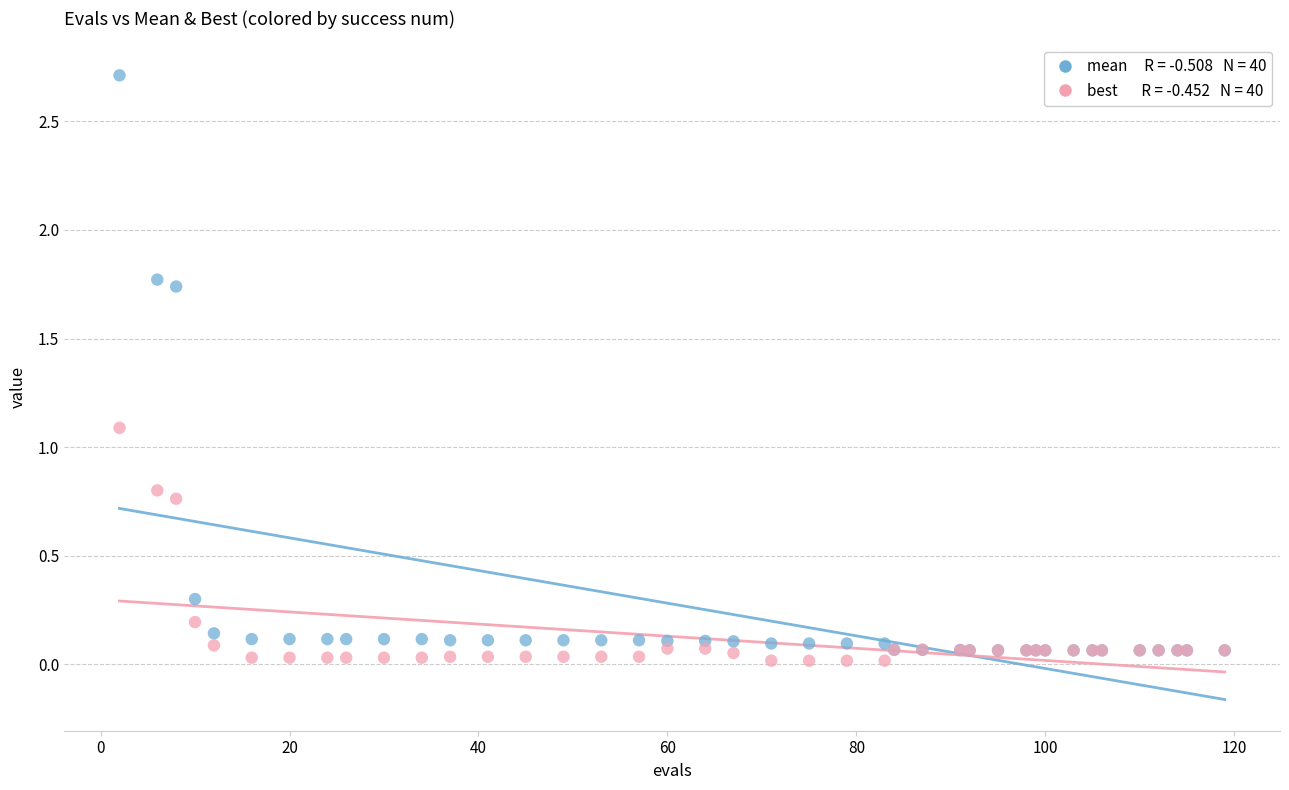

Across all series, what Y value is closest to 1?

1.1